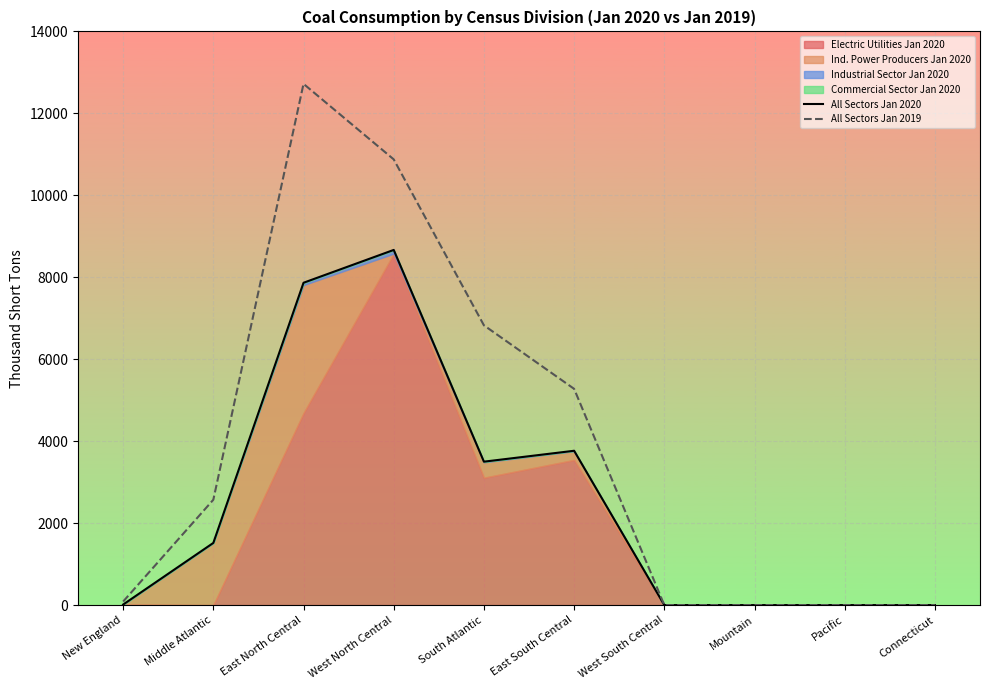

The All Sectors Jan 2020 series shows 4321 at Pacific. True or false?

False